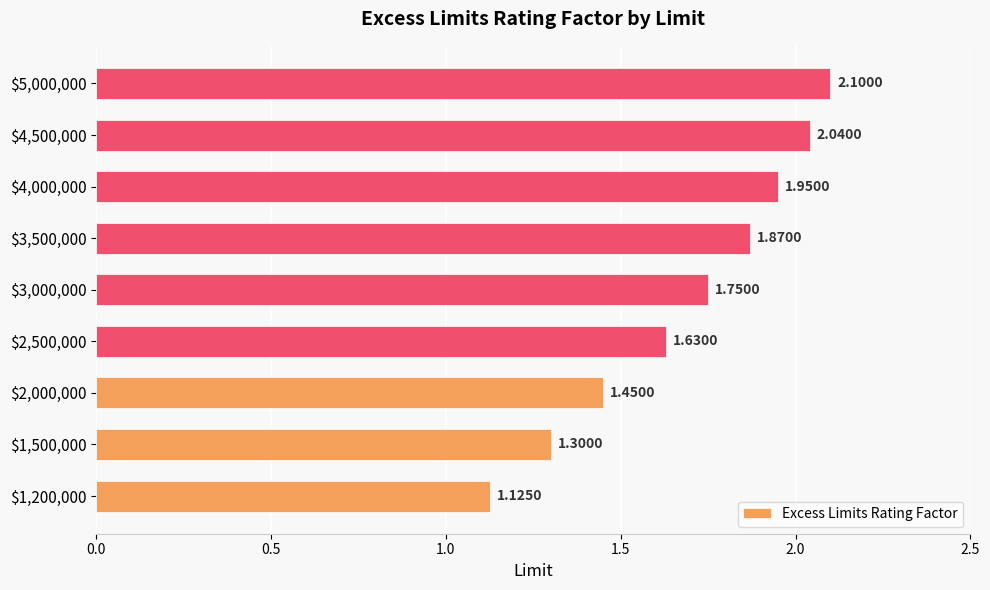

What is the maximum value shown in the chart?

2.1